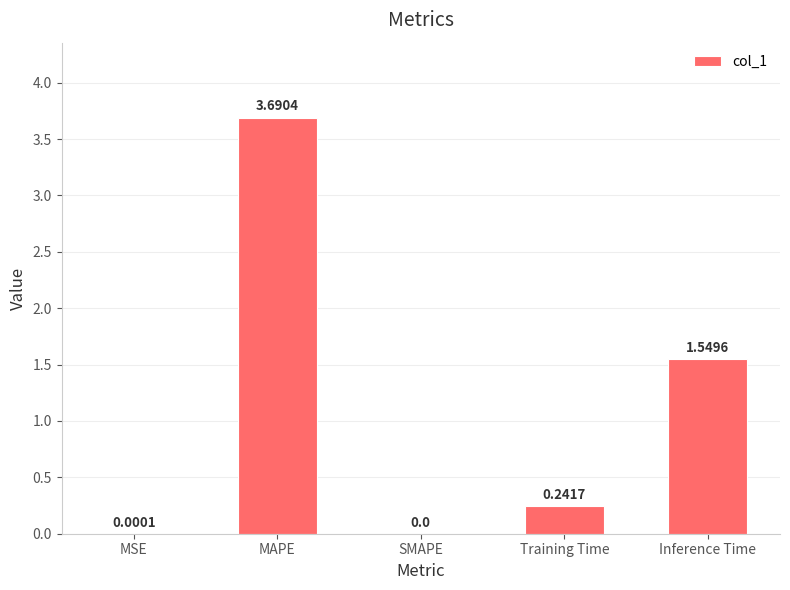

What is the change in value from MSE to Training Time?

+0.2